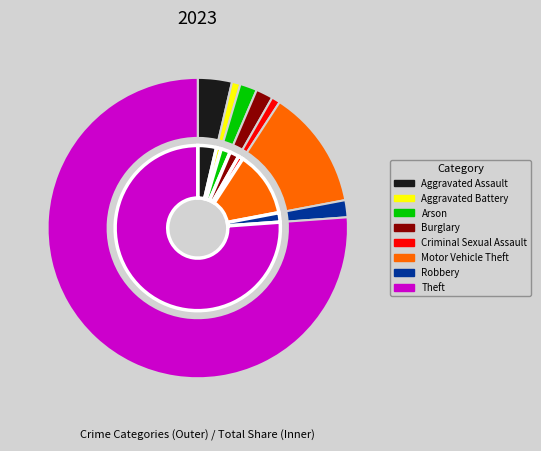

What percentage is the Aggravated Battery slice, to the nearest percent?

1%